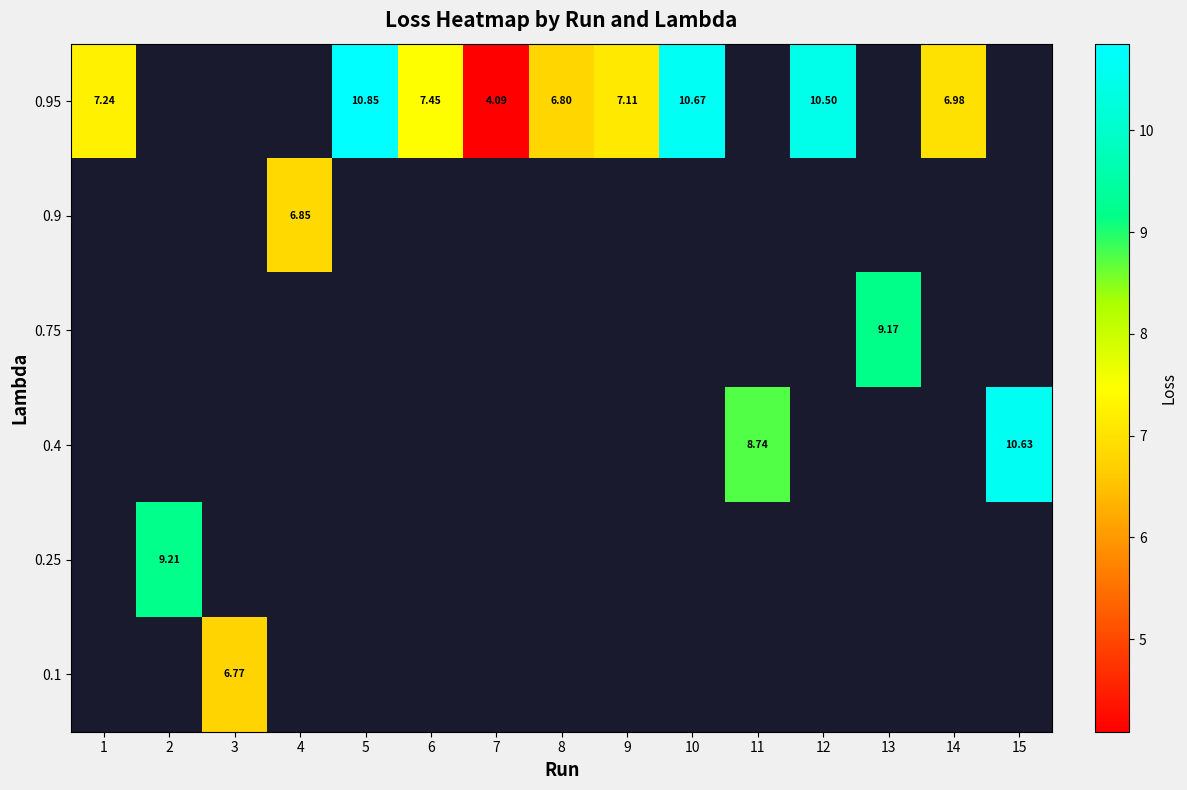

The value of row_5 at 3 is 6.8. True or false?

True